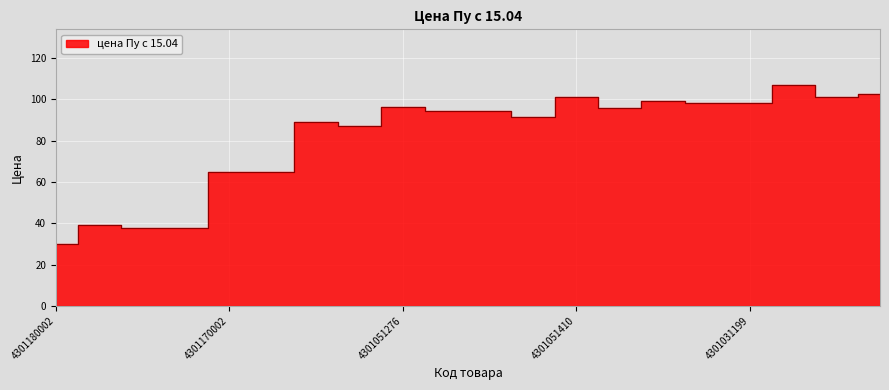

True or false: the data shows 96.3 at 4301051276.

True